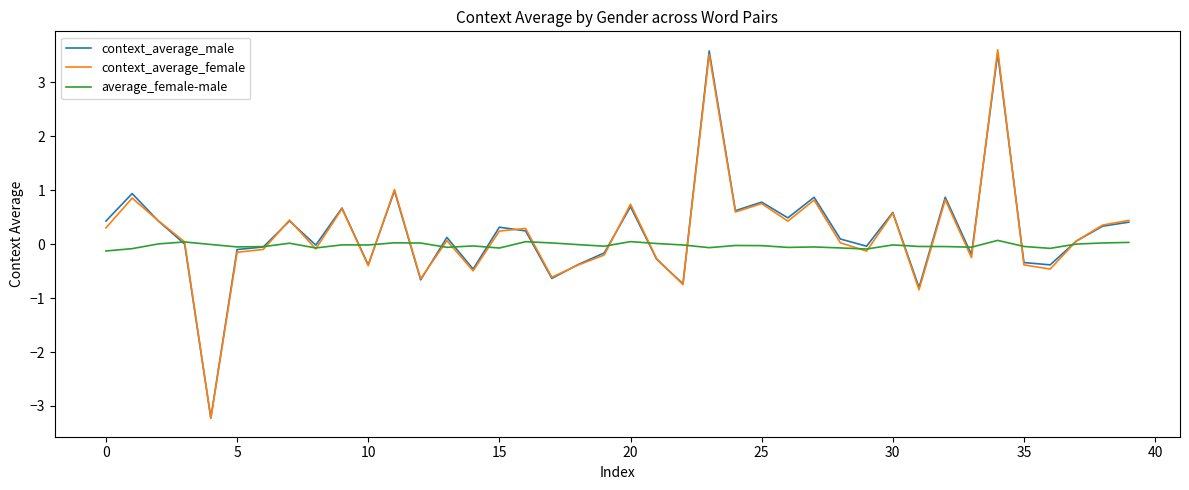

What is the difference between the maximum and second lowest values in the context_average_male series?

4.4